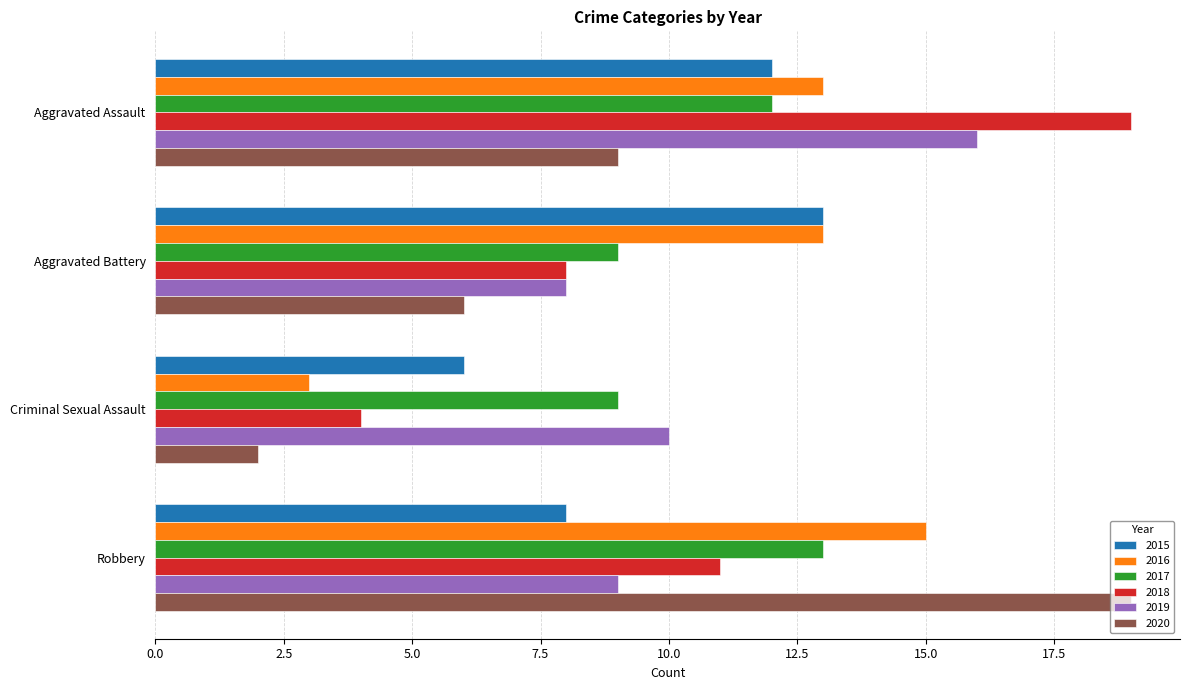

Which label corresponds to the smallest value in the chart?

Criminal Sexual Assault